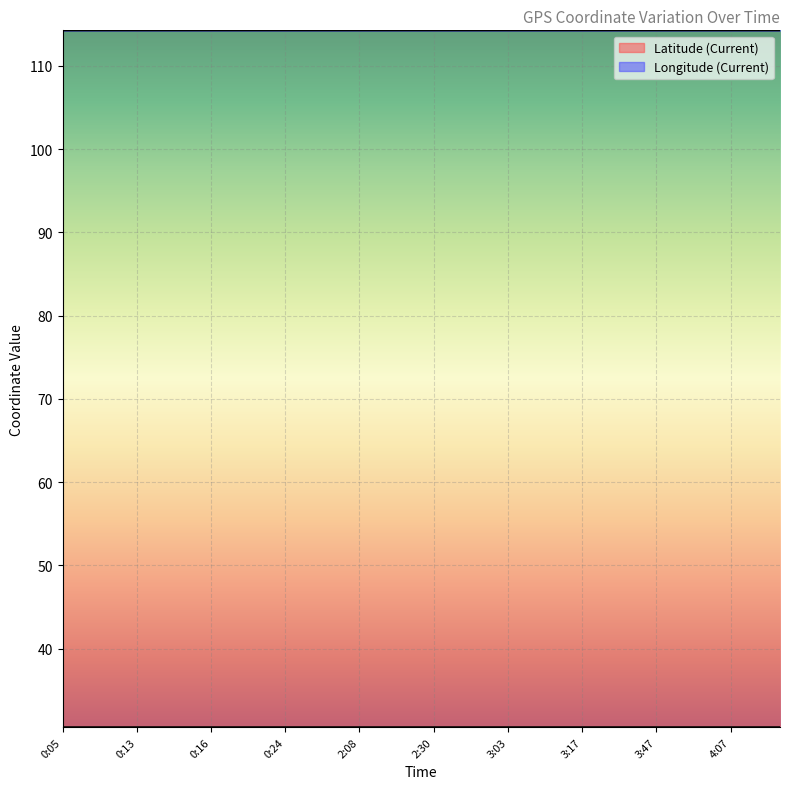

Reading left to right, transcribe all the data shown in this chart.

Latitude (Current): 30.6	30.6	30.6	30.6	30.6	30.6	30.6	30.6	30.6	30.6	30.6	30.6	30.6	30.6	30.6	30.6	30.6	30.6	30.6	30.6	30.6	30.6	30.6	30.6	30.6	30.6	30.6	30.6	30.6	30.6
Longitude (Current): 114.3	114.3	114.3	114.3	114.3	114.3	114.3	114.3	114.3	114.3	114.3	114.3	114.3	114.3	114.3	114.3	114.3	114.3	114.3	114.3	114.3	114.3	114.3	114.3	114.3	114.3	114.3	114.3	114.3	114.3